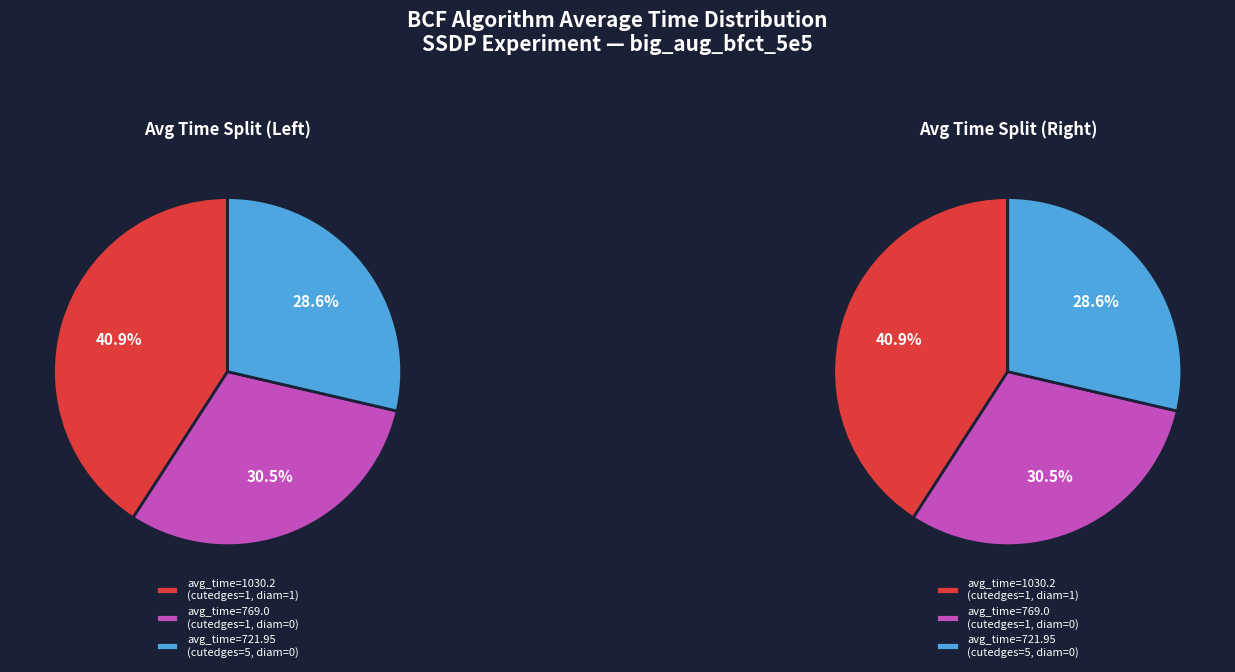

Is there any slice that represents more than half of the pie?

No